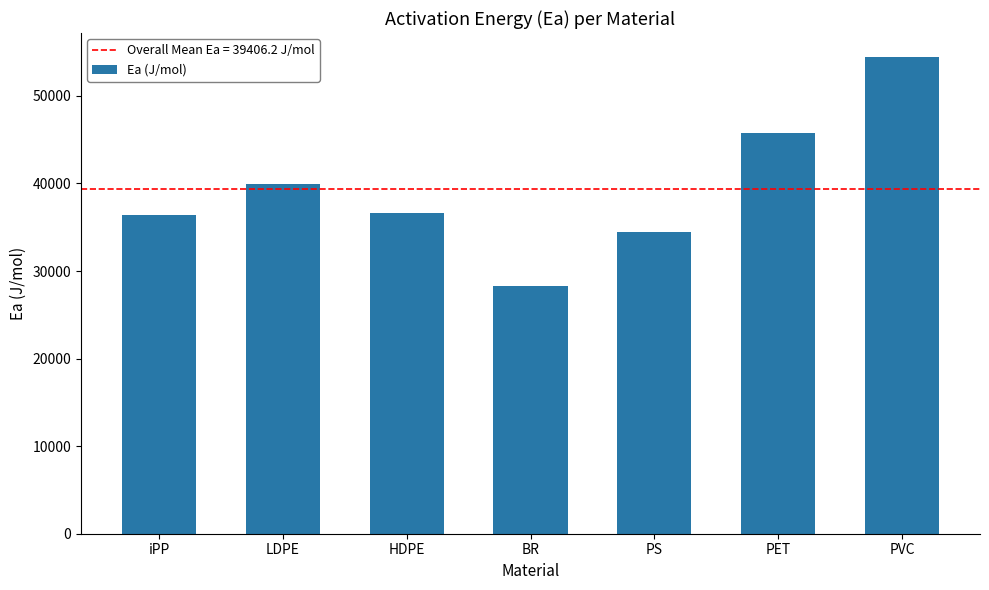

What is the value of the 7th bar from the left?

54456.7